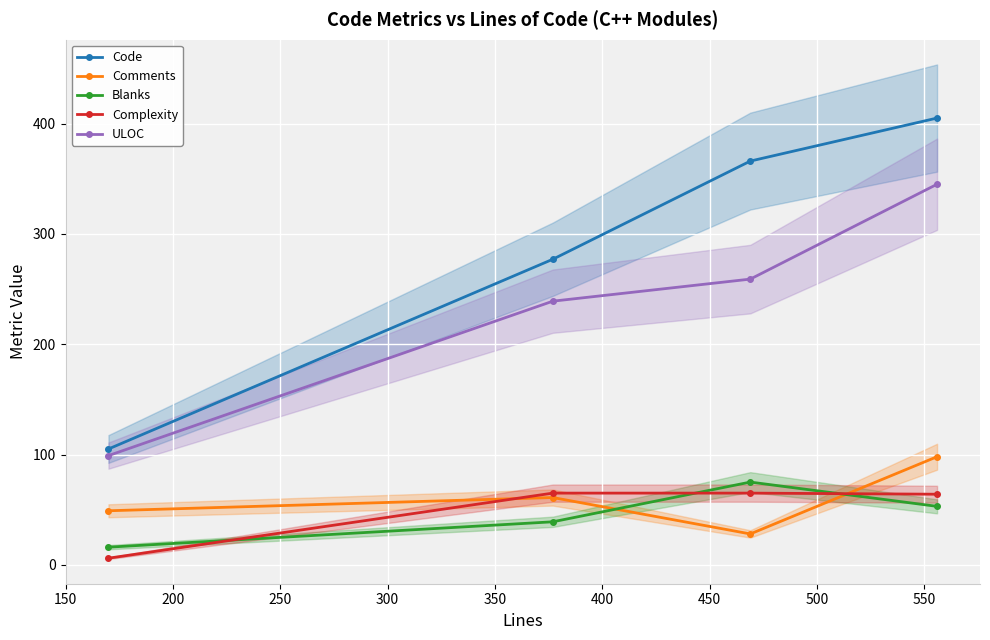

How many lines are shown in the chart?

5